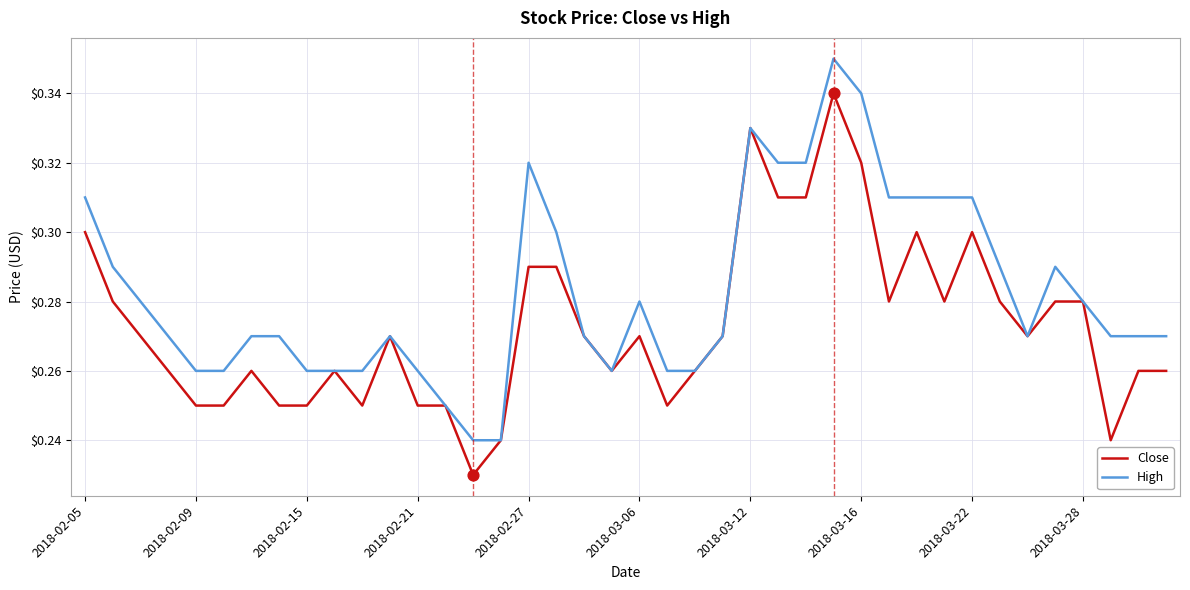

What are all the series names shown in the legend?

Close, High